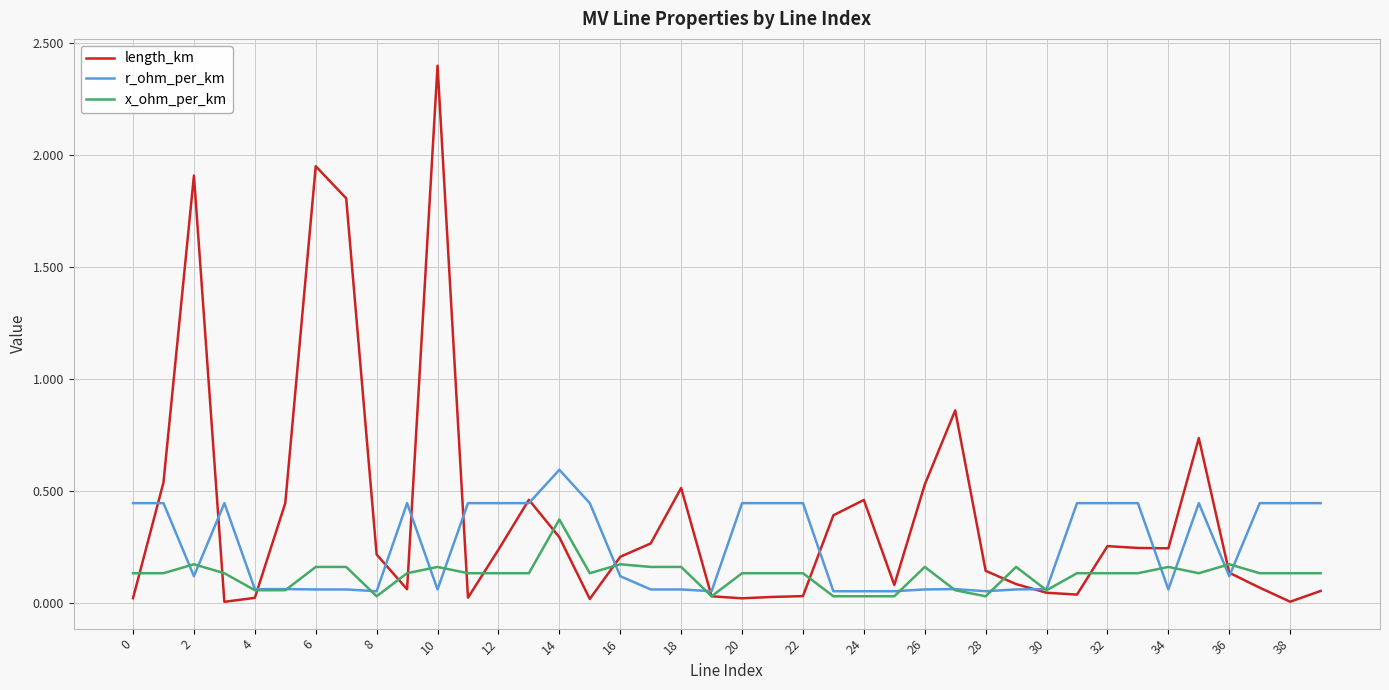

Which series has the widest spread of values?

length_km